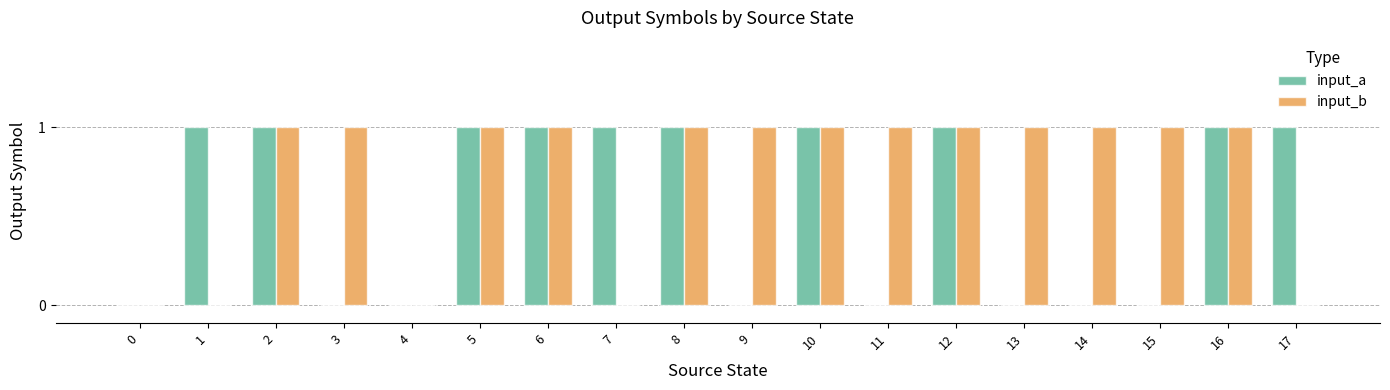

Which series has the largest total across all categories?

input_b